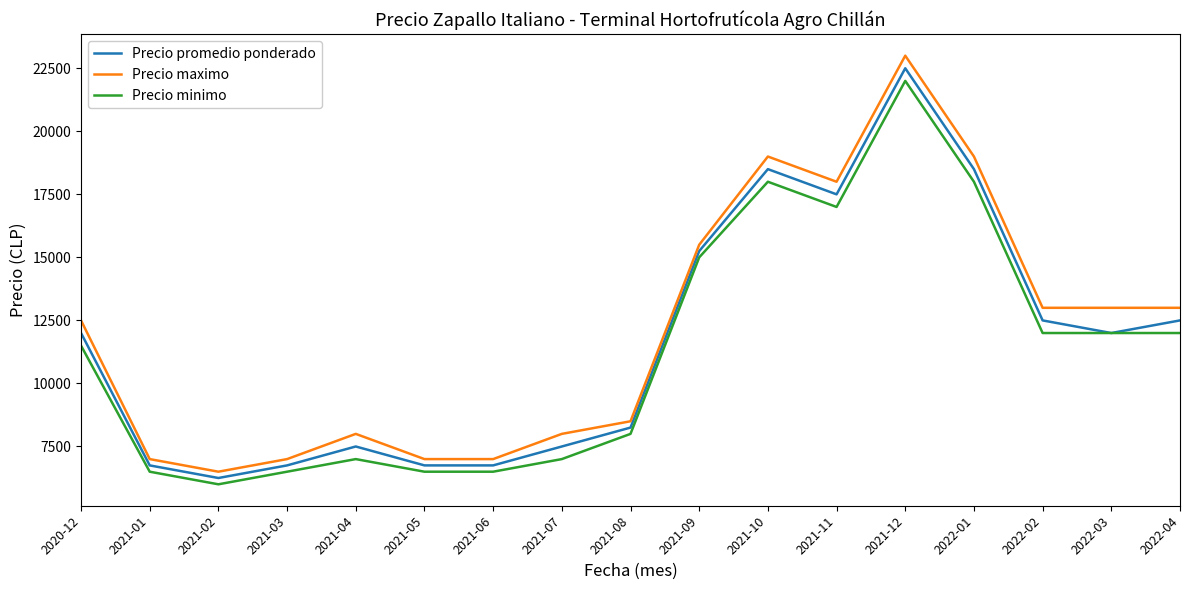

True or false: Precio maximo has a value of 8000 at 2021-04.

True